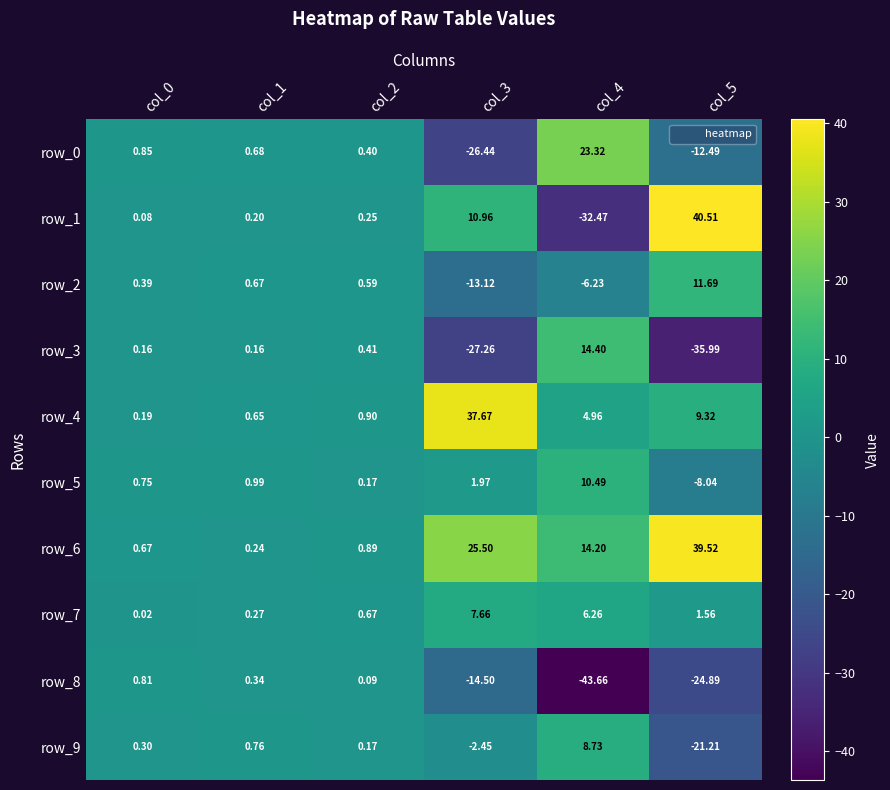

Is the value of row_2 at col_2 greater than the value of row_7 at col_5?

No